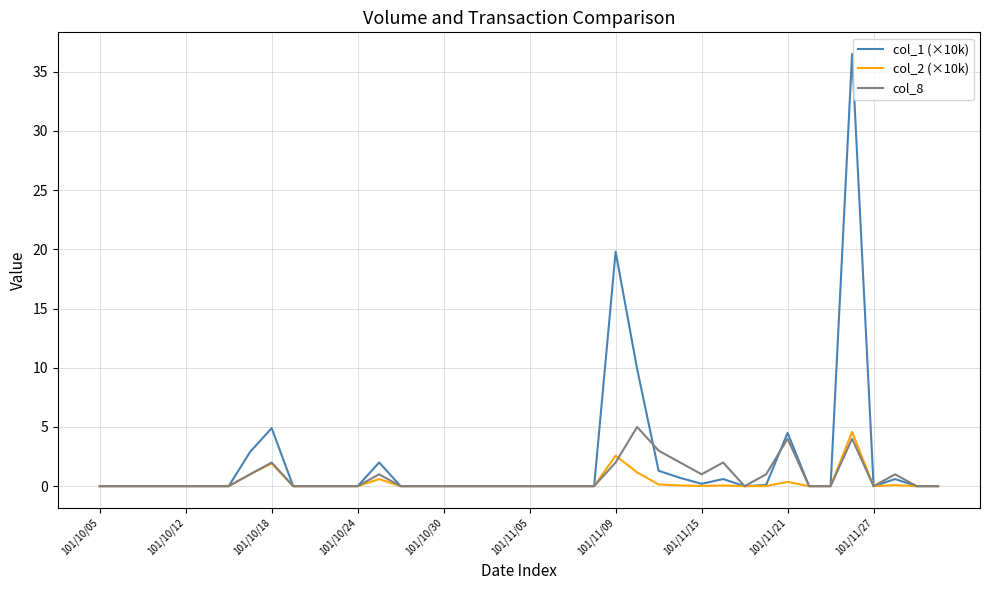

Which series has the largest range (max minus min)?

col_1 (×10k)